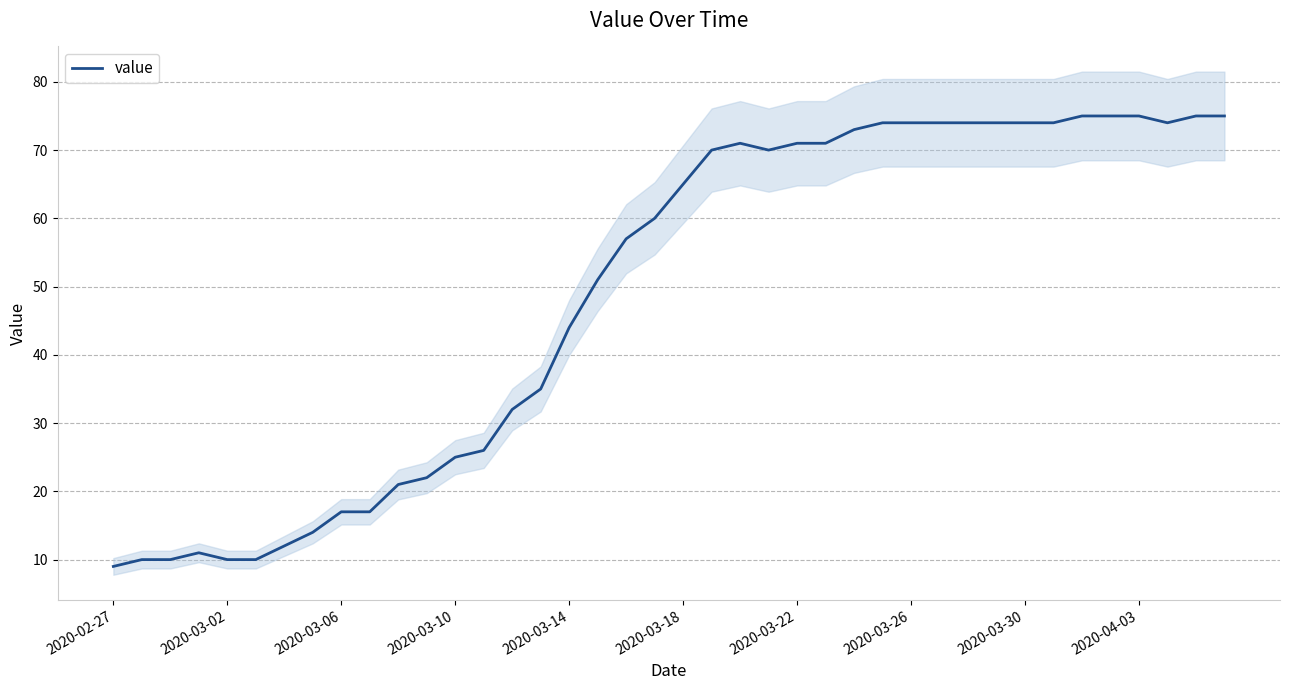

What position from the left is 30?

31